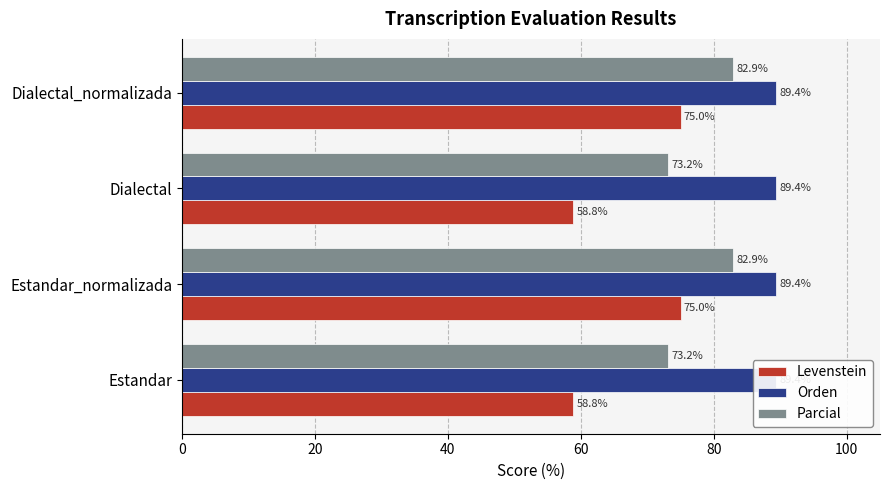

How many bars are there in each group?

3